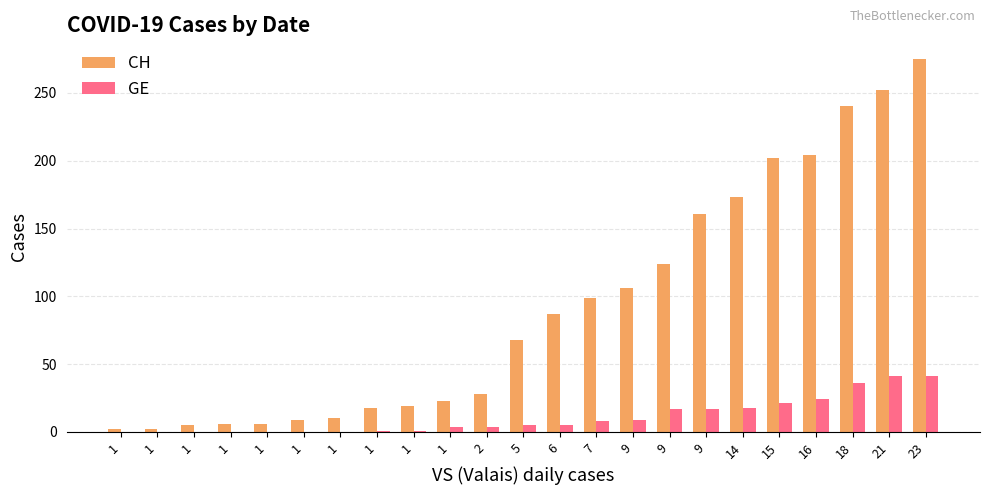

How many series are shown in this chart?

2